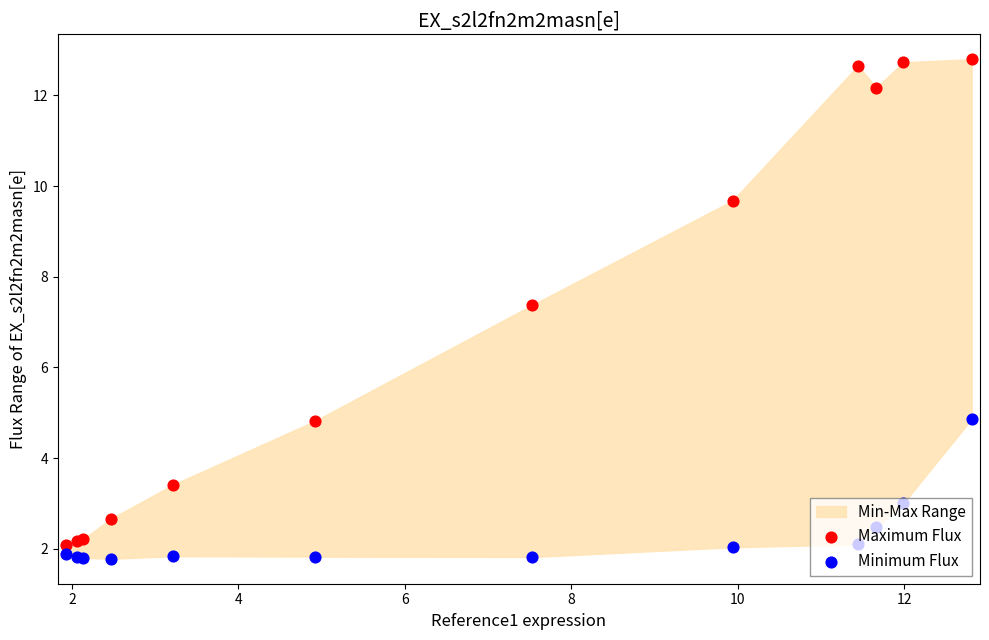

Which series contains the lowest Y value?

Minimum Flux